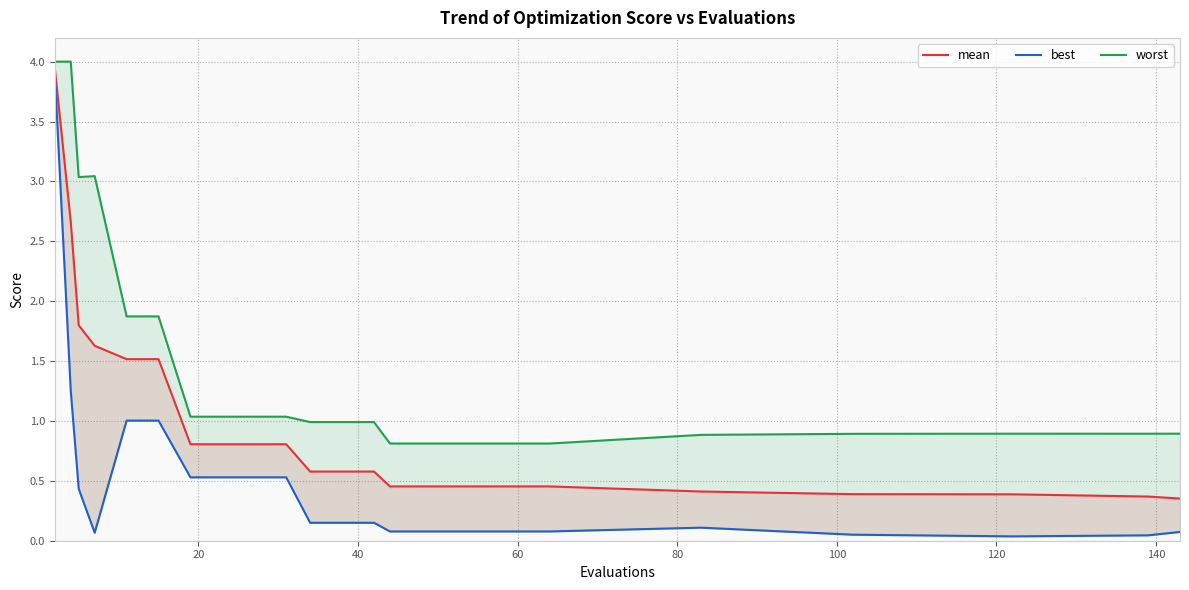

True or false: best and mean cross at least once.

False